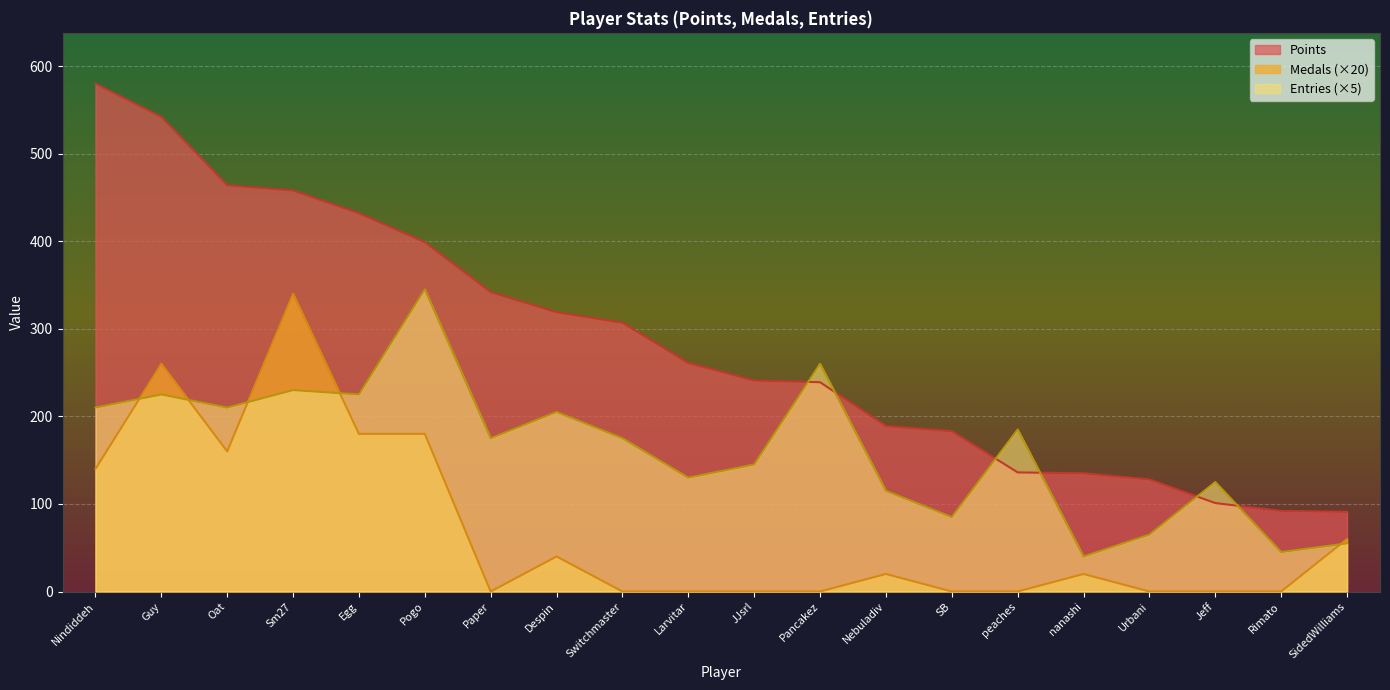

What is the average value of the Medals series?

70